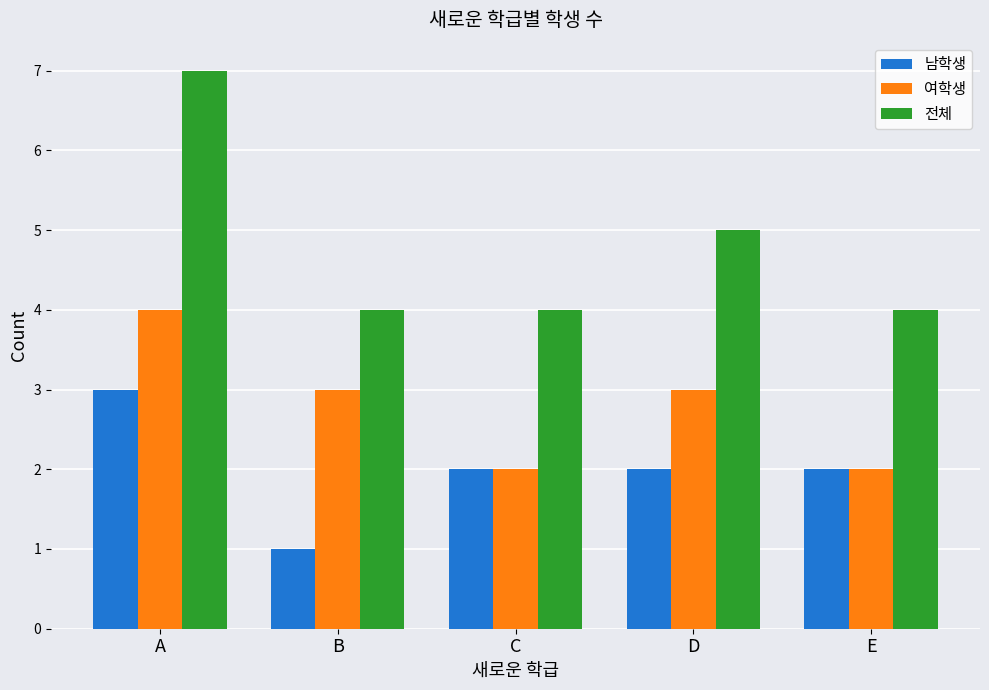

At which category does the chart reach its peak across all series?

A